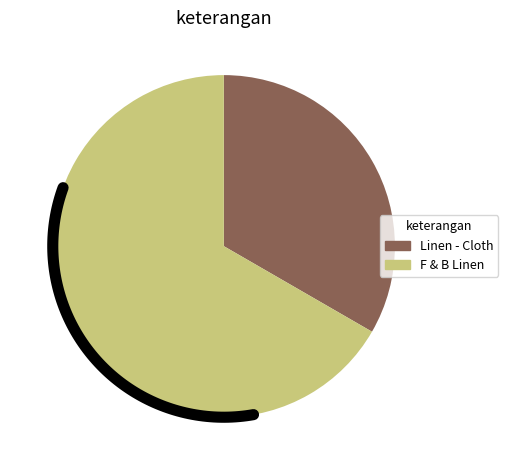

Is it true that F & B Linen is 67% of the pie?

True